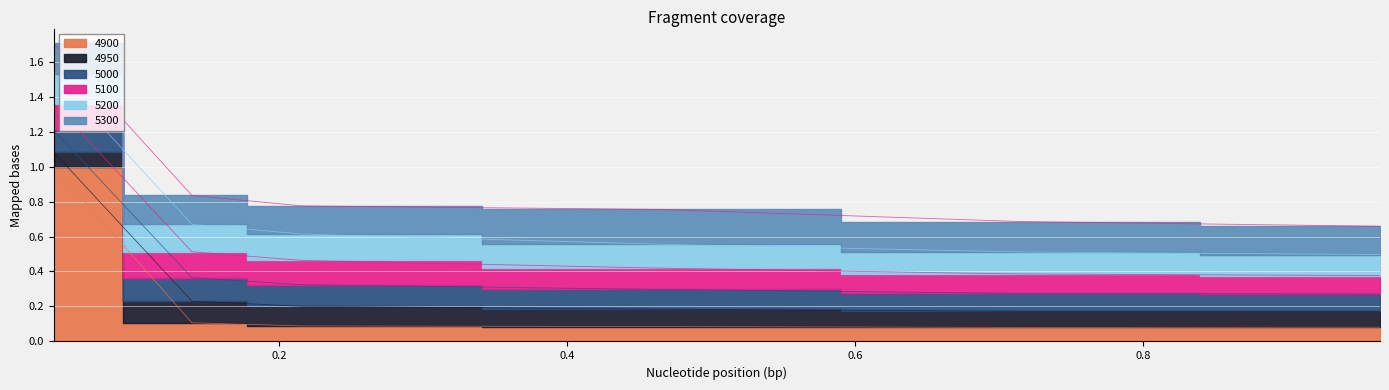

How many categories are shown in the chart?

6